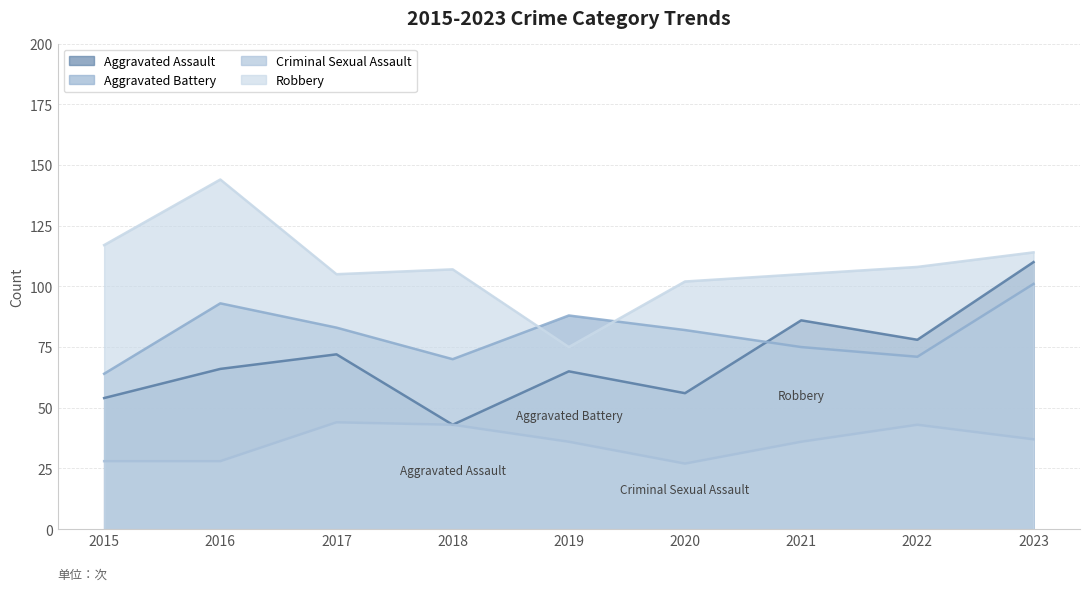

Where is Robbery nearest to the value 109?

2022